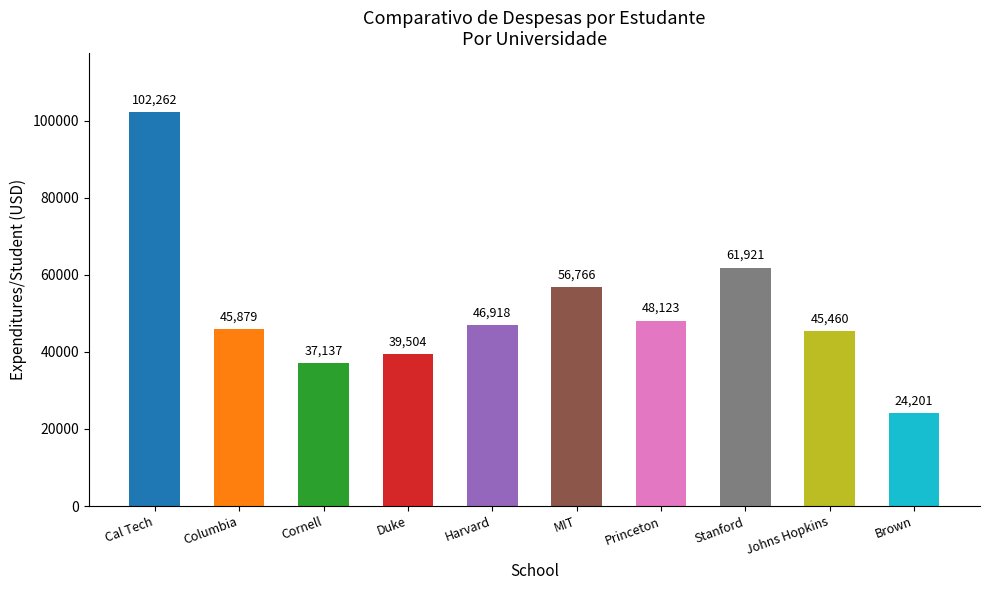

What is the sum of all values?

508171